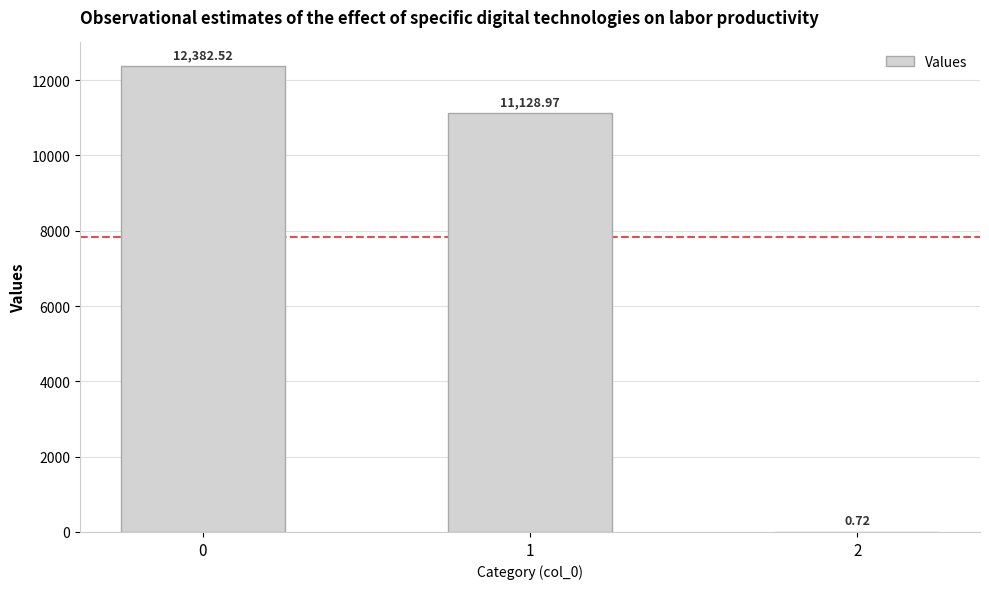

Approximately how many times larger is the value at 0 compared to 1?

1.1